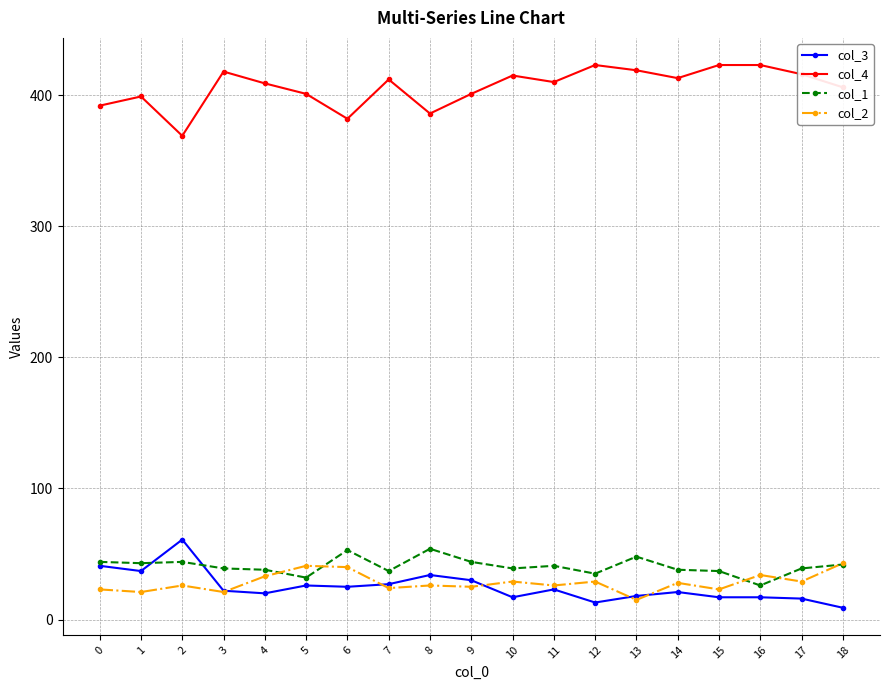

What value does the col_4 series have at 11?

410